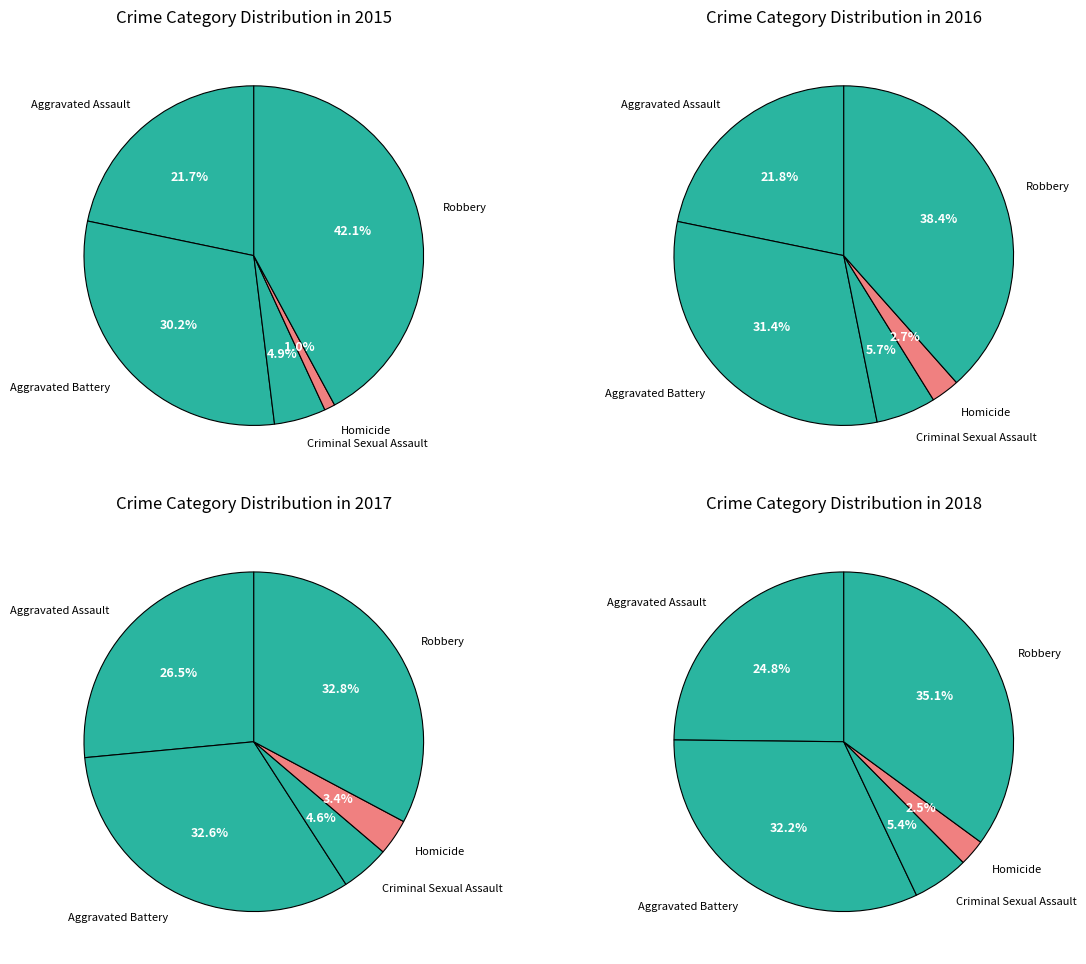

To the nearest percent, what portion does Aggravated Battery represent?

30%